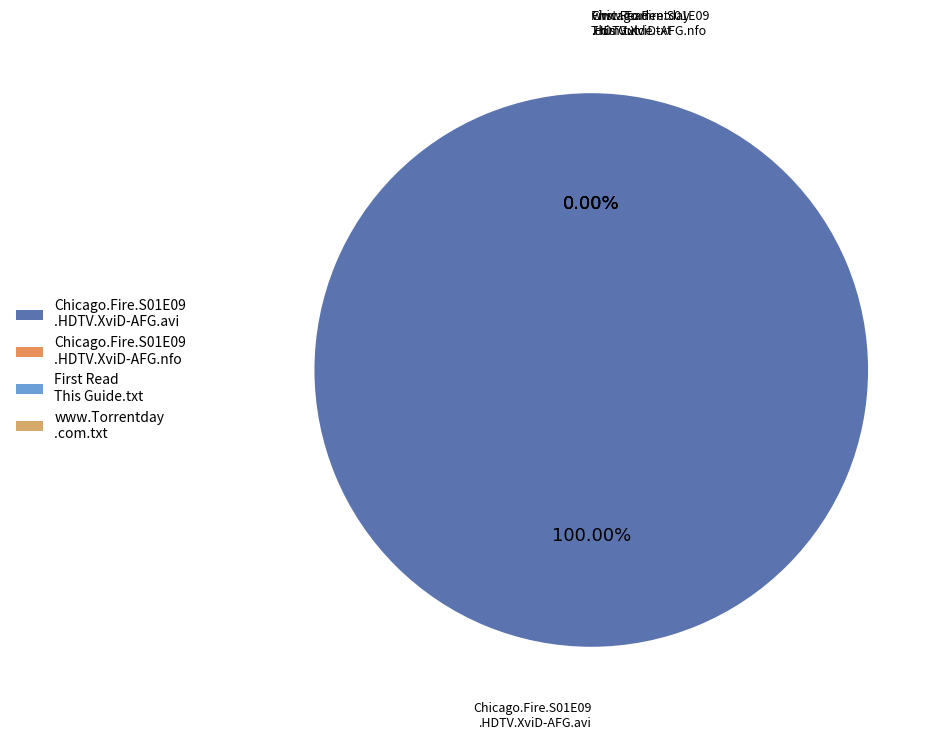

How many slices are in this pie chart?

4